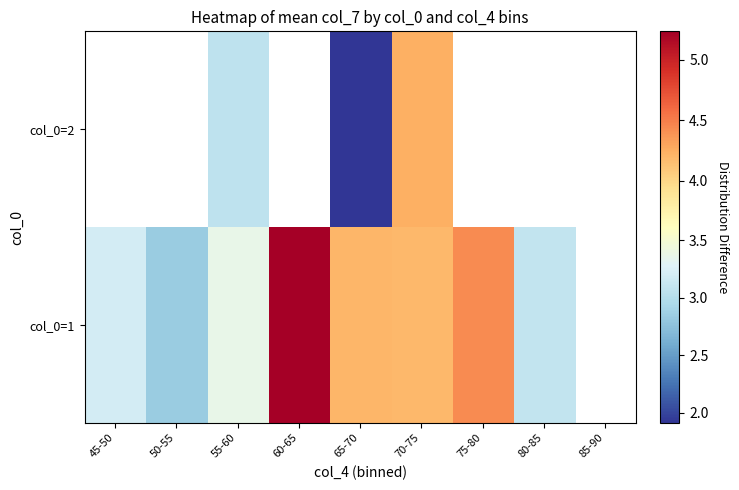

Which has a higher value, 65-70 or 55-60?

65-70